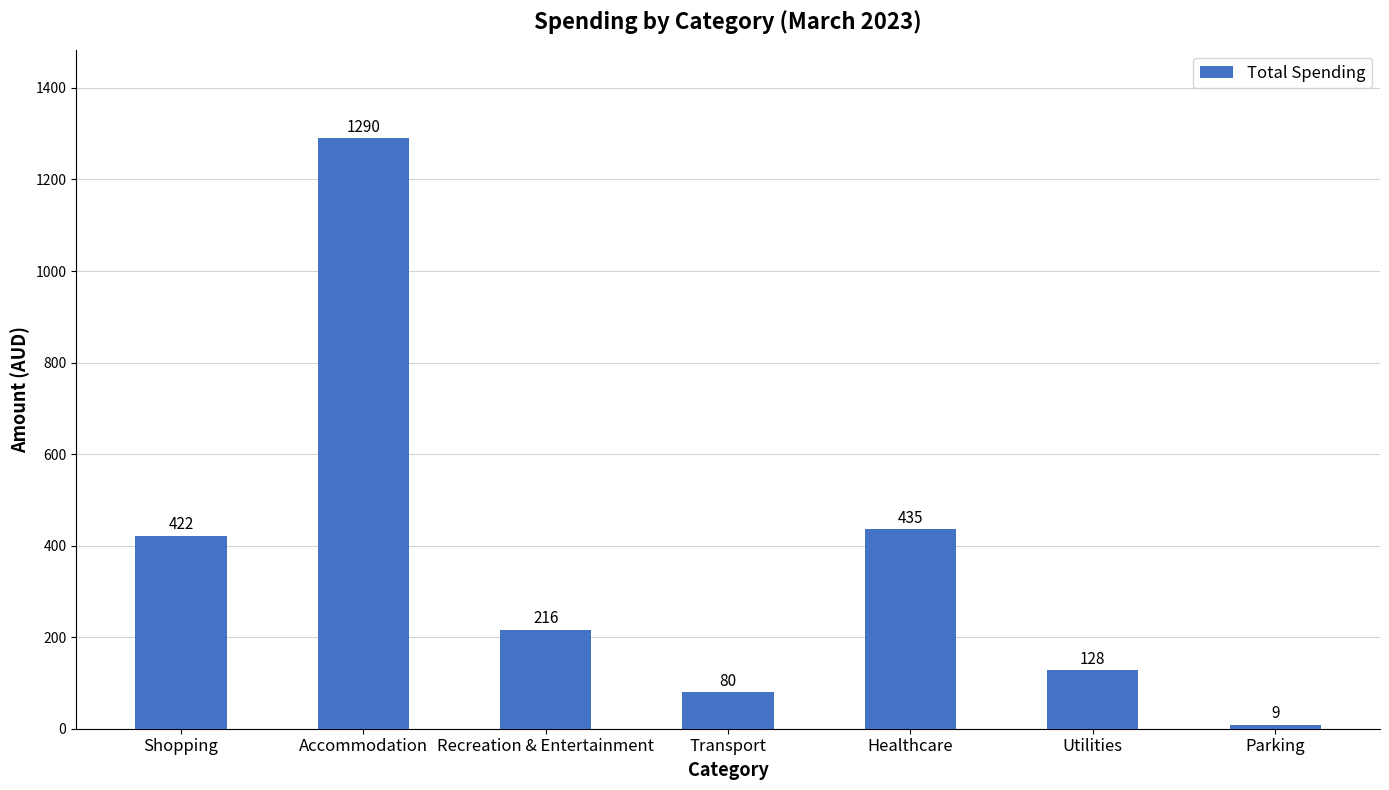

What is the sum of all values?

2580.1